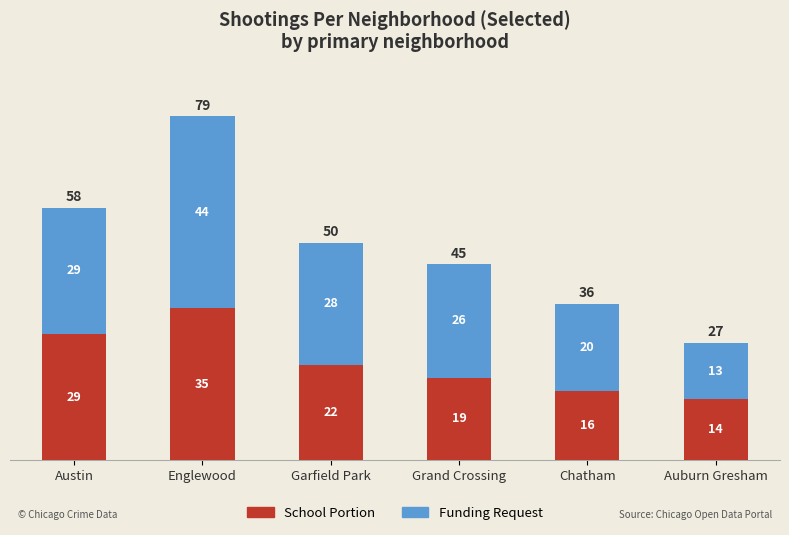

What is the total value across all series at Garfield Park?

50